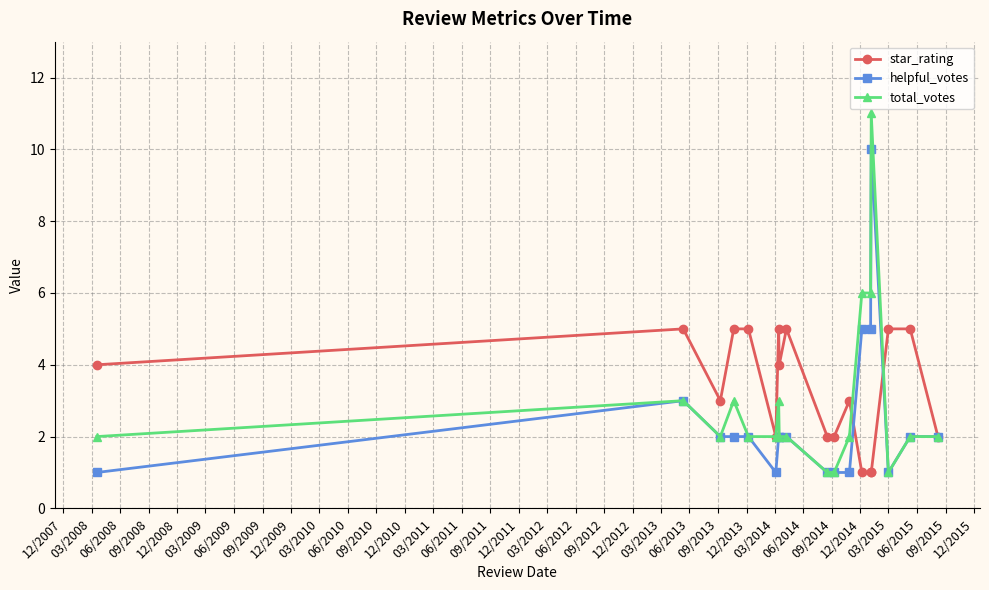

What are all the series names shown in the legend?

star_rating, helpful_votes, total_votes